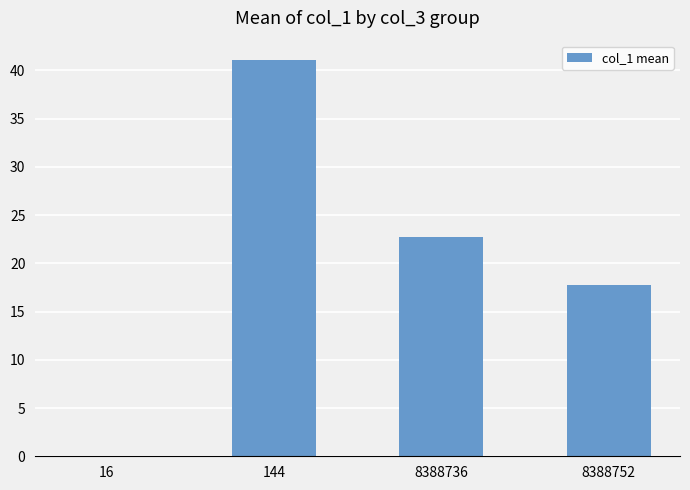

What is the change in value from 144 to 8388752?

-23.3